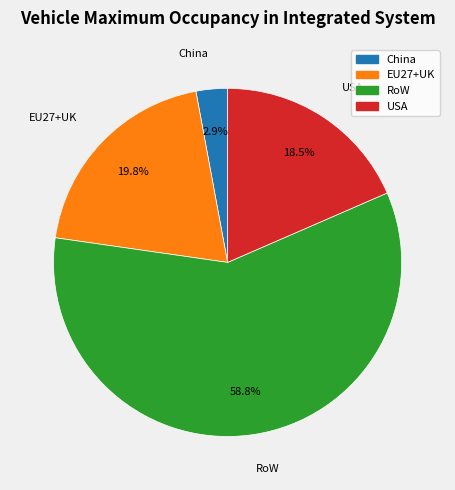

True or false: RoW accounts for 59% of the total.

True